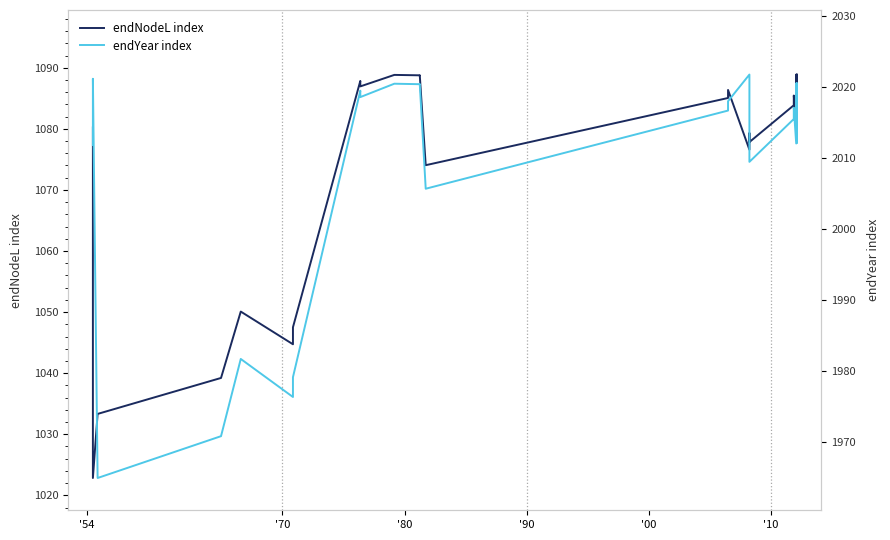

What is the difference between the second highest and minimum values in the endYear index series?

56.2